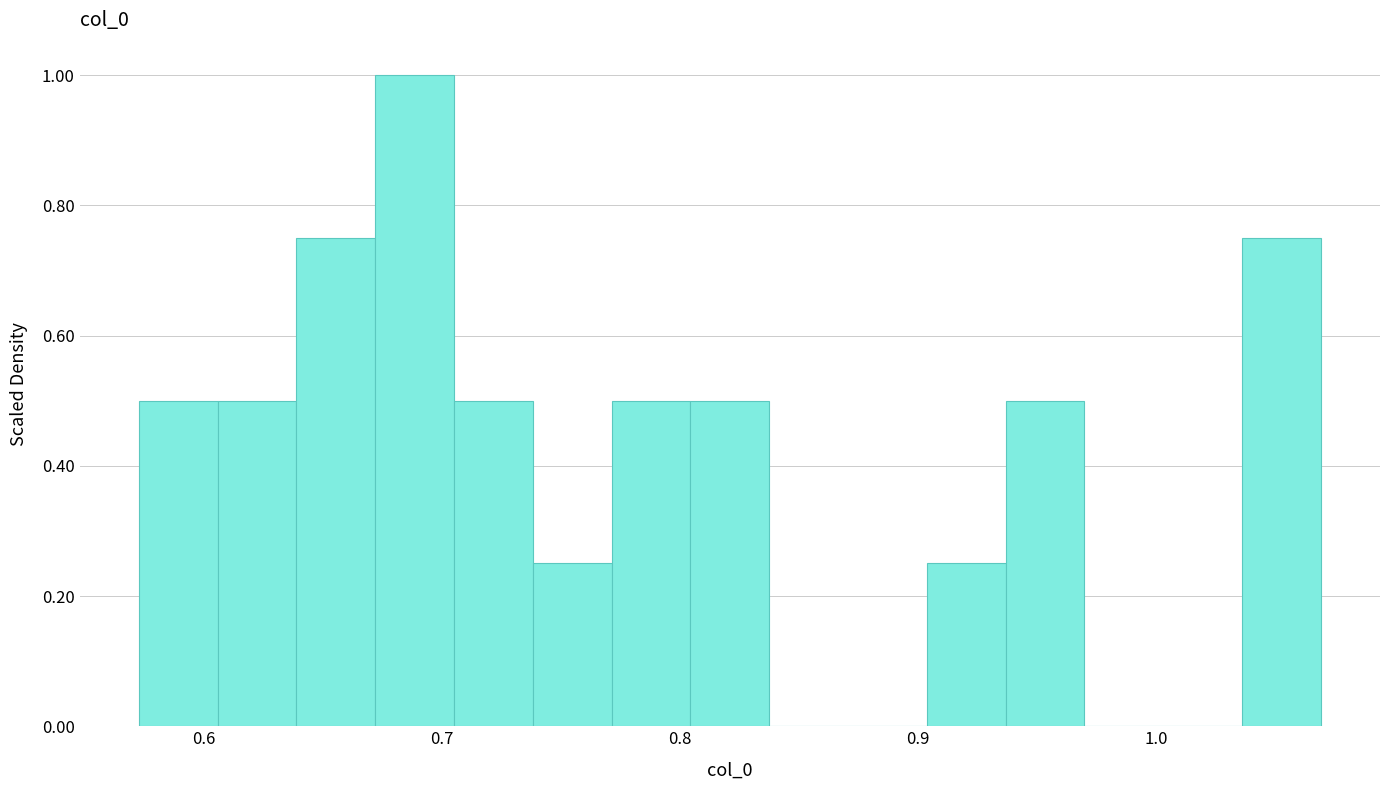

Read against the x-axis, roughly where is the centre of the tallest bar?

0.69